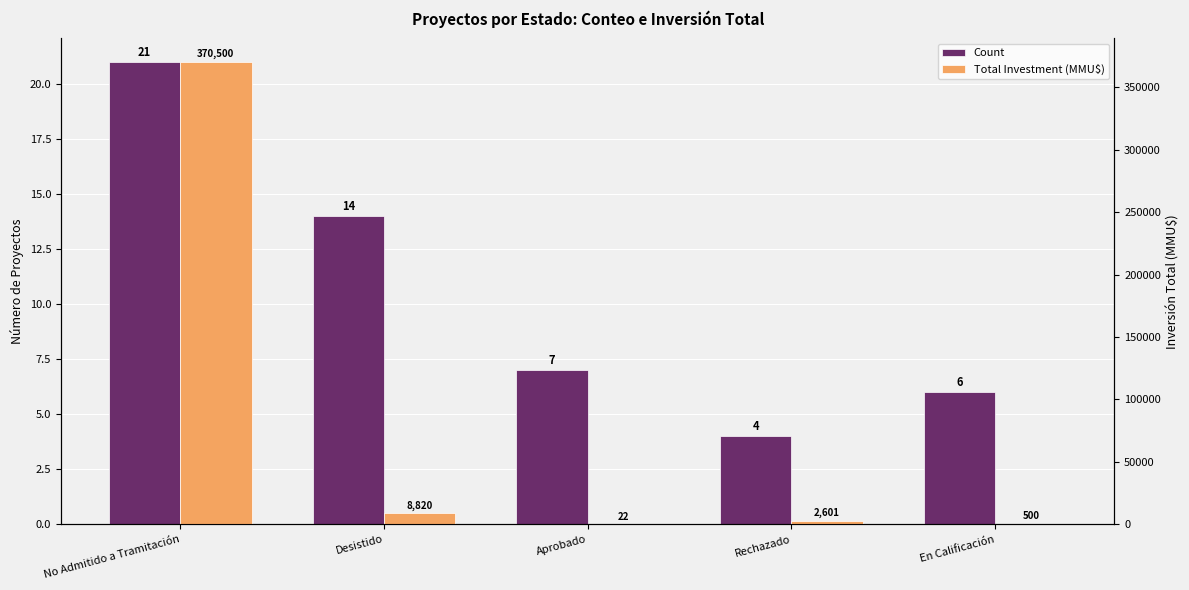

Reading right to left, extract all data points from this chart.

Count: 6	4	7	14	21
Total Investment (MMU$): 500	2601	22	8820	370500